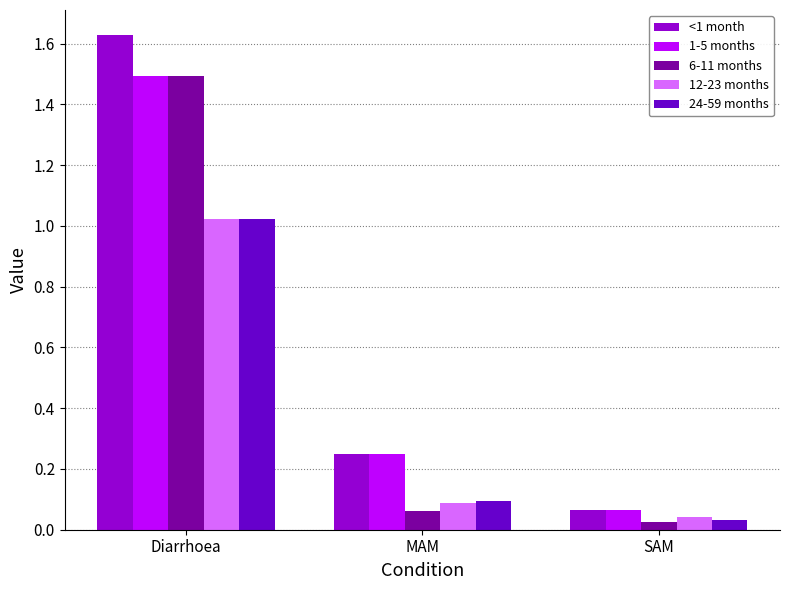

What is the label of the 2nd bar from the left?

MAM